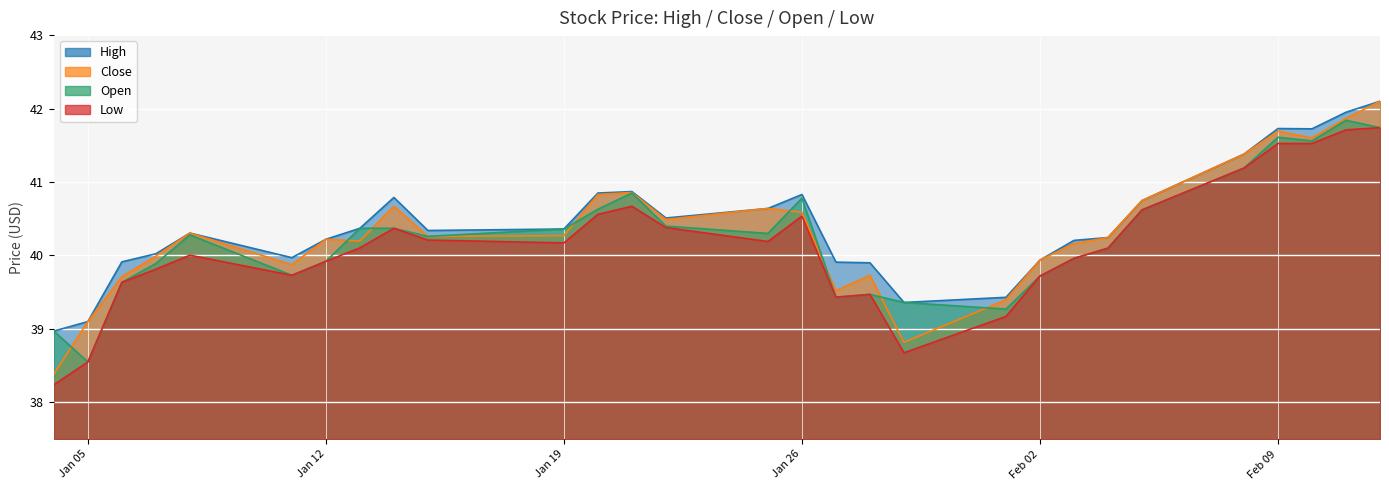

At which category does Close reach its first local valley?

2021-01-11